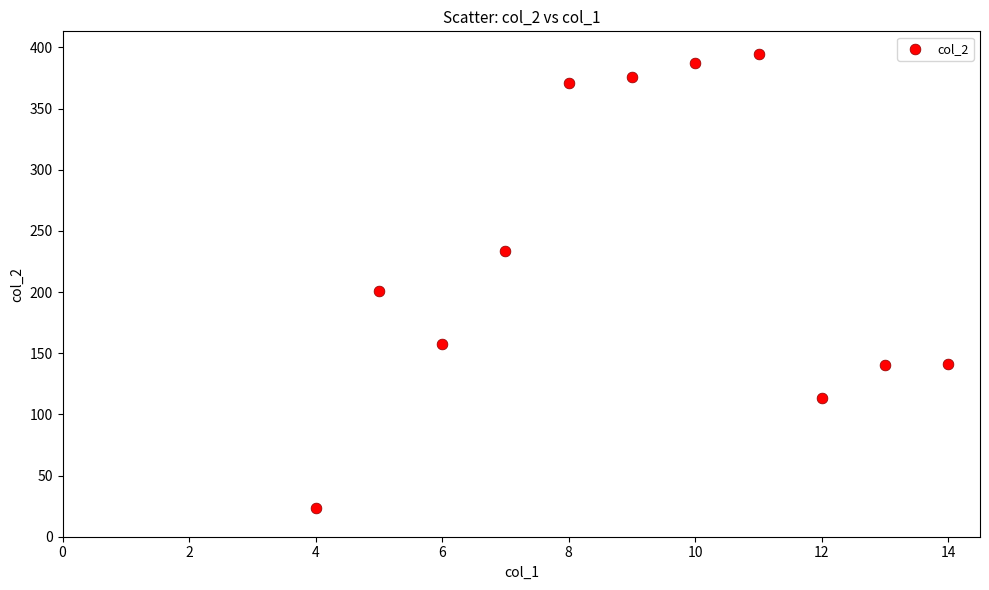

What Y value in the scatter plot is closest to 209?

200.7